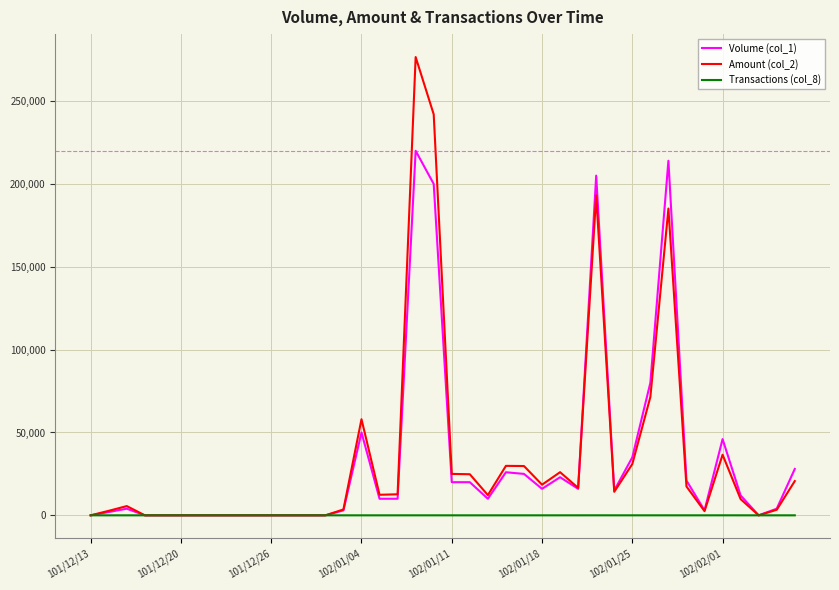

Which series has the largest range (max minus min)?

Amount (col_2)